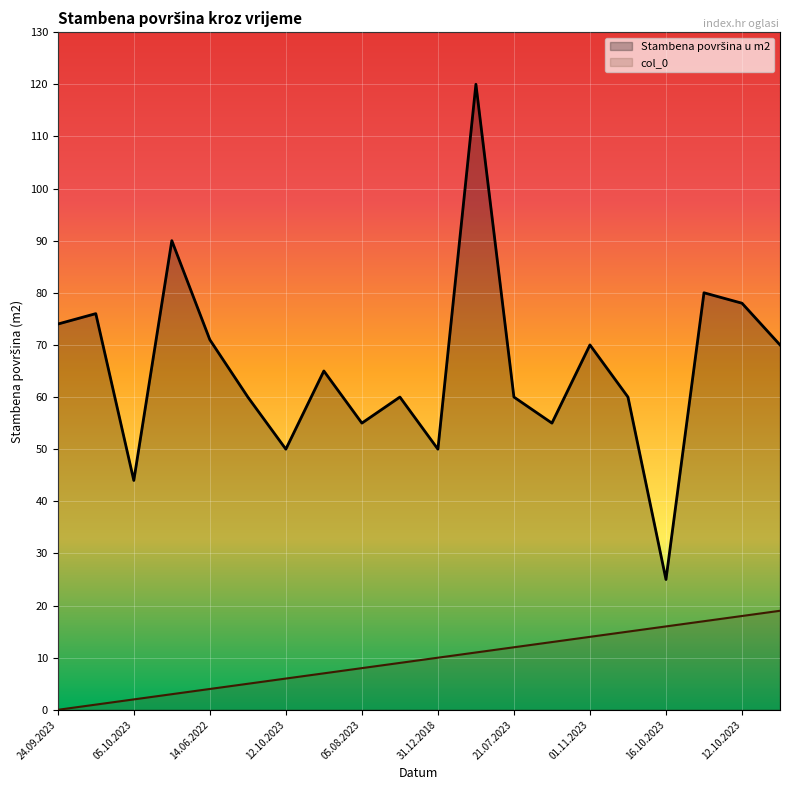

Where is the first local maximum for Stambena površina u m2?

26.11.2022